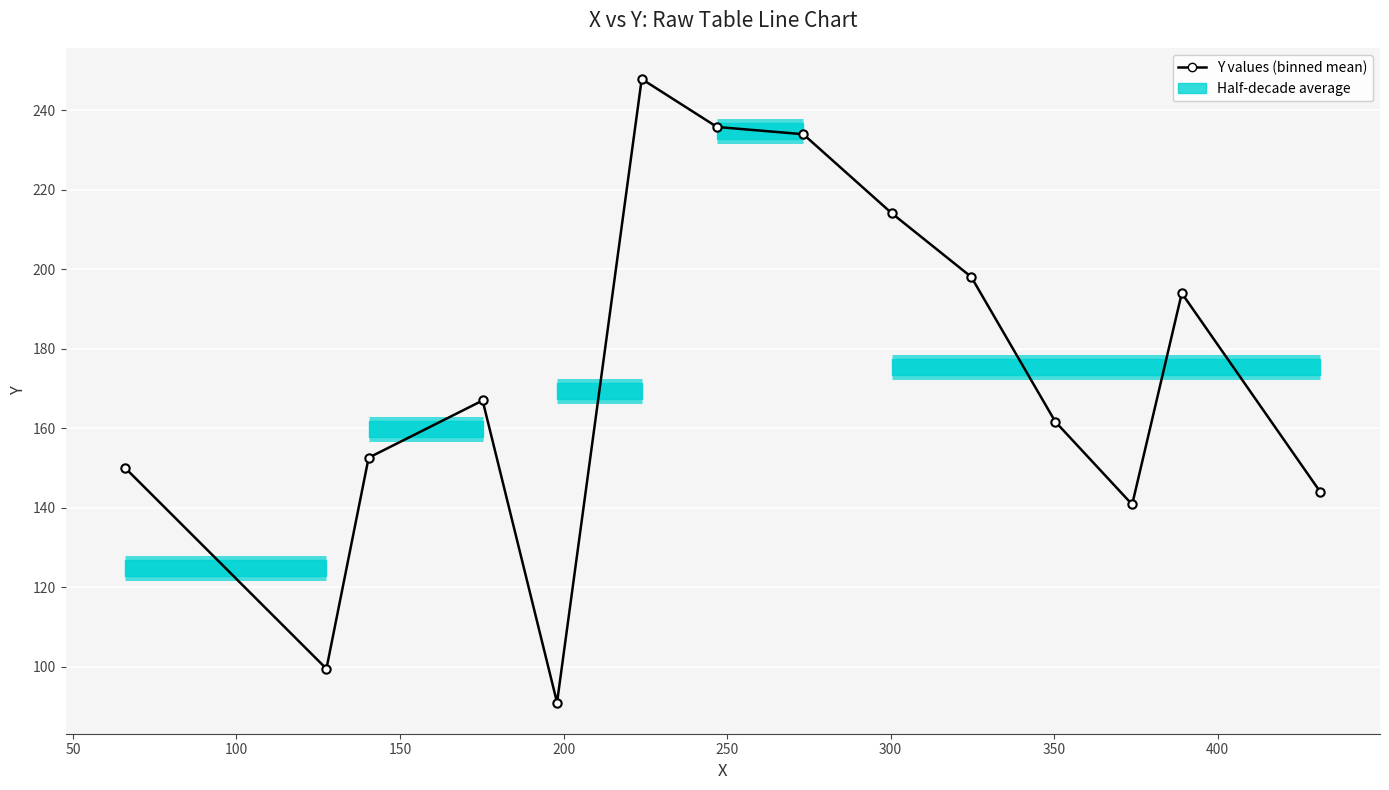

What is the value of the 12th point from the left?

140.8